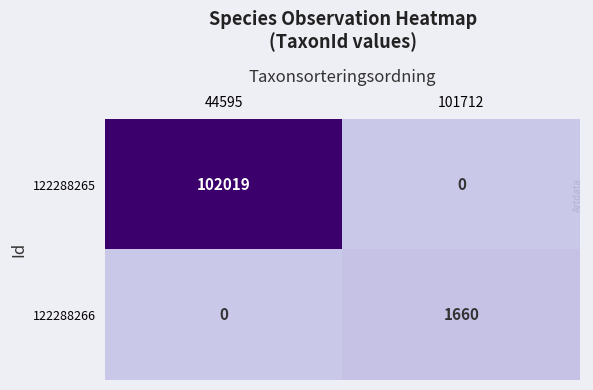

What is the difference between the 122288266 values at 101712 and 44595?

1660